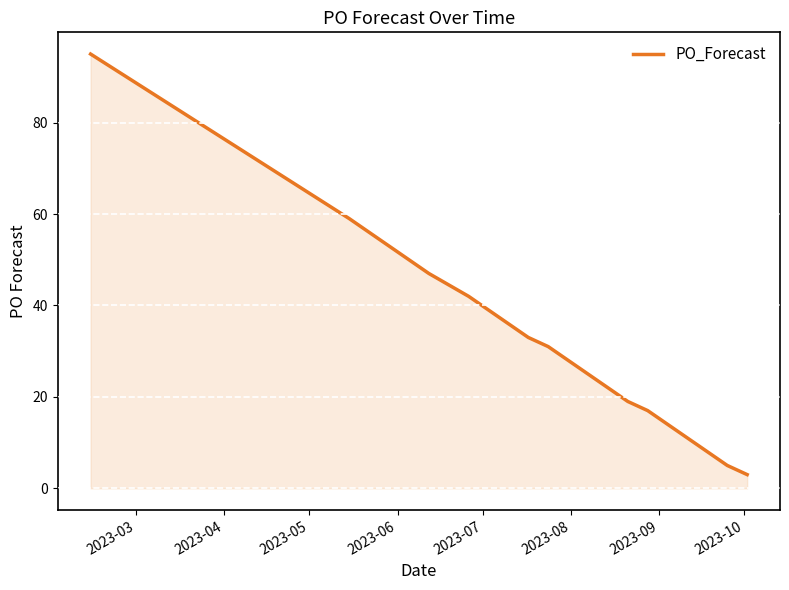

What is the maximum value shown in the chart?

95